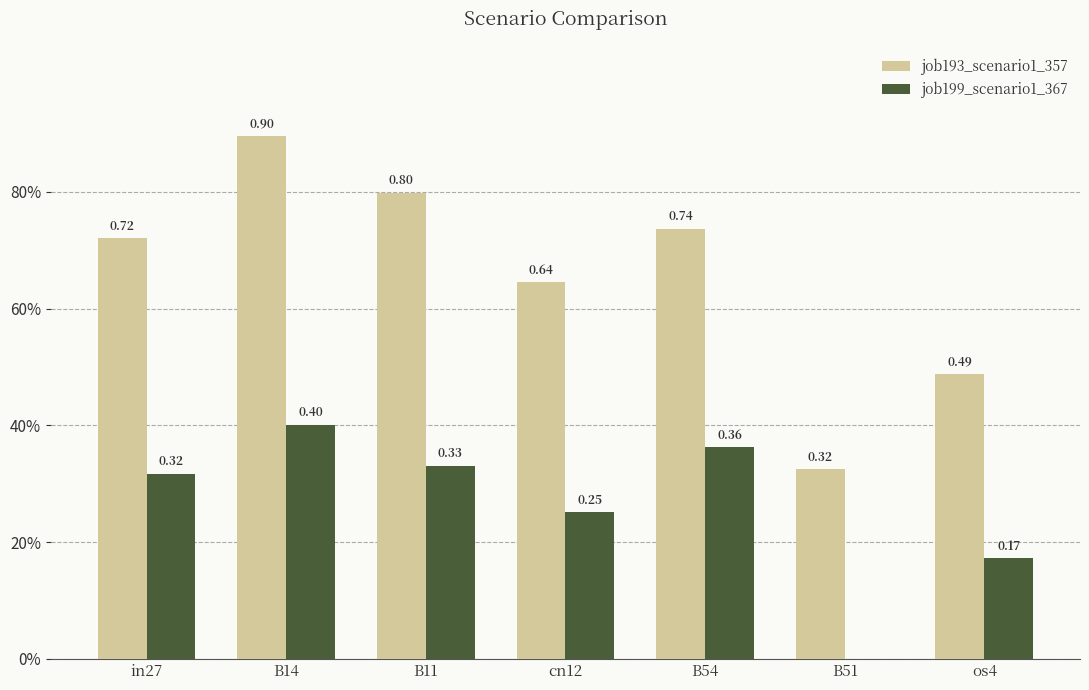

Is the value of job193_scenario1_357 at B11 greater than the value of job199_scenario1_367 at B54?

Yes